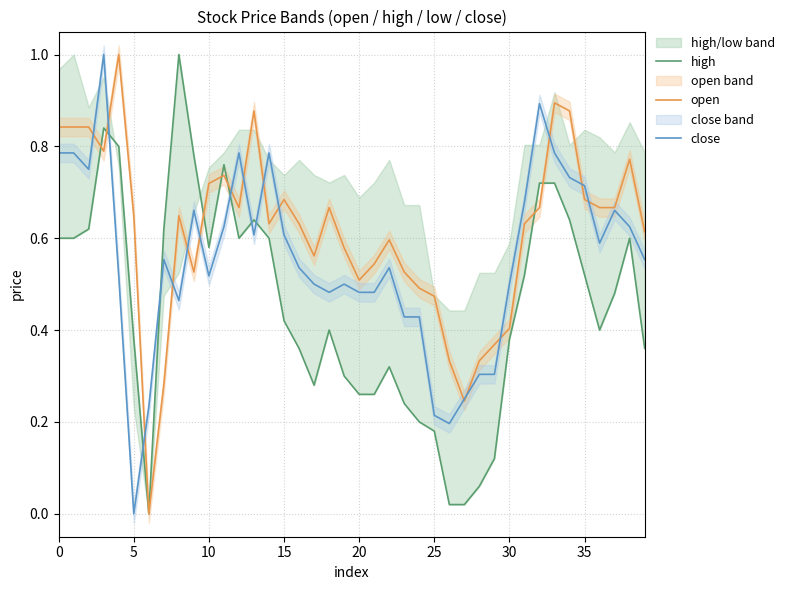

Which category has the lowest value in the close series?

5